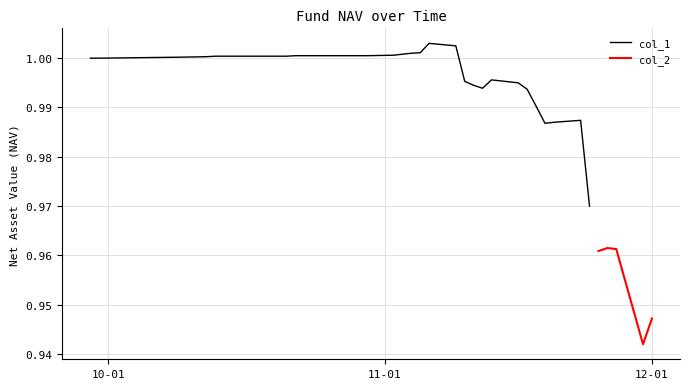

What position from the right is 2020-10-23?

28